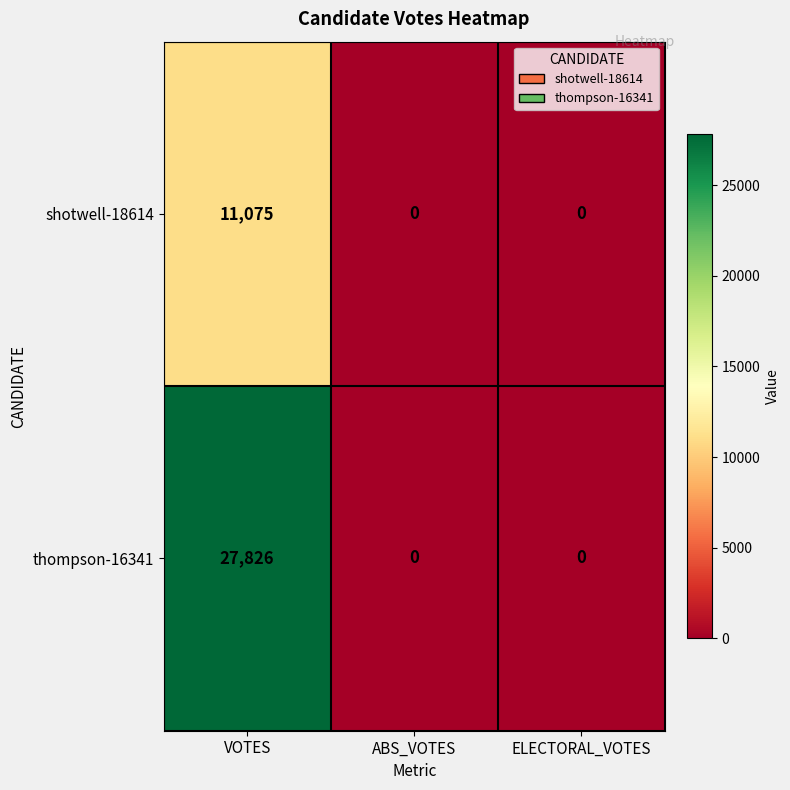

At which category is the sum across all series the highest?

VOTES